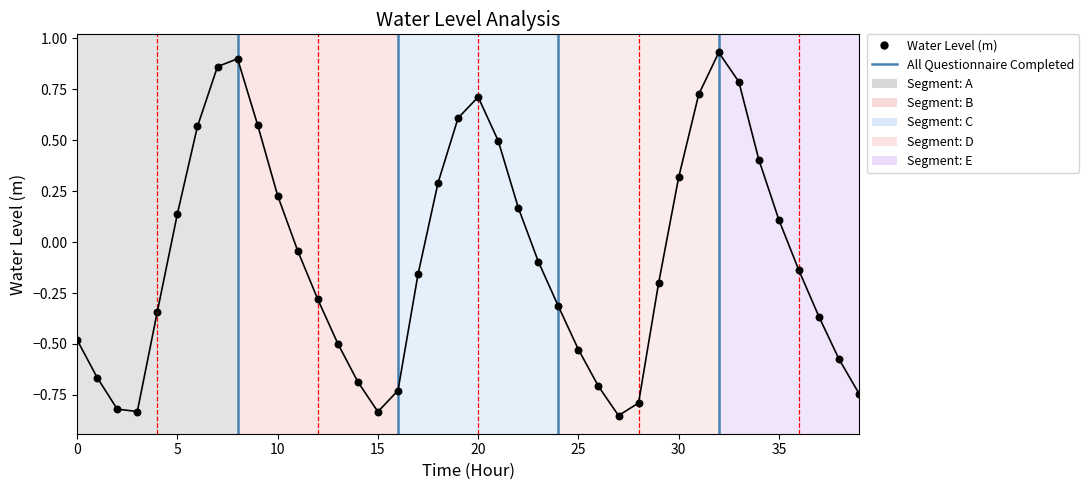

Between 2023-02-20 14:00:00 and 2023-02-21 06:00:00, which is larger?

2023-02-21 06:00:00